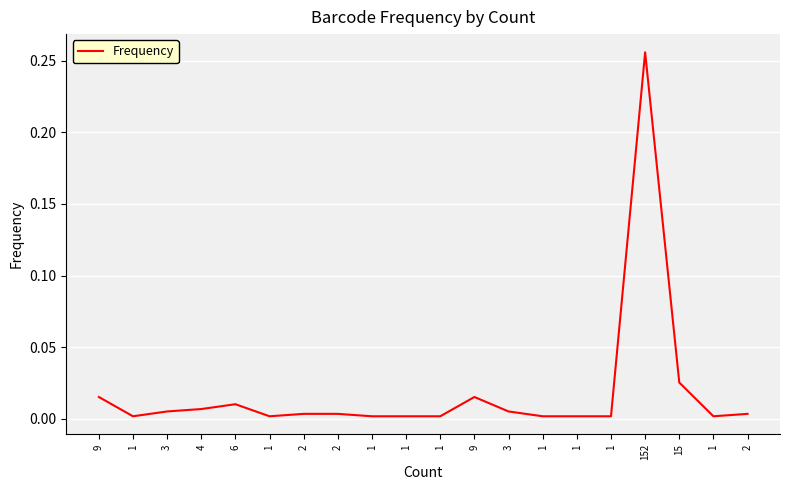

How many lines are shown in the chart?

1